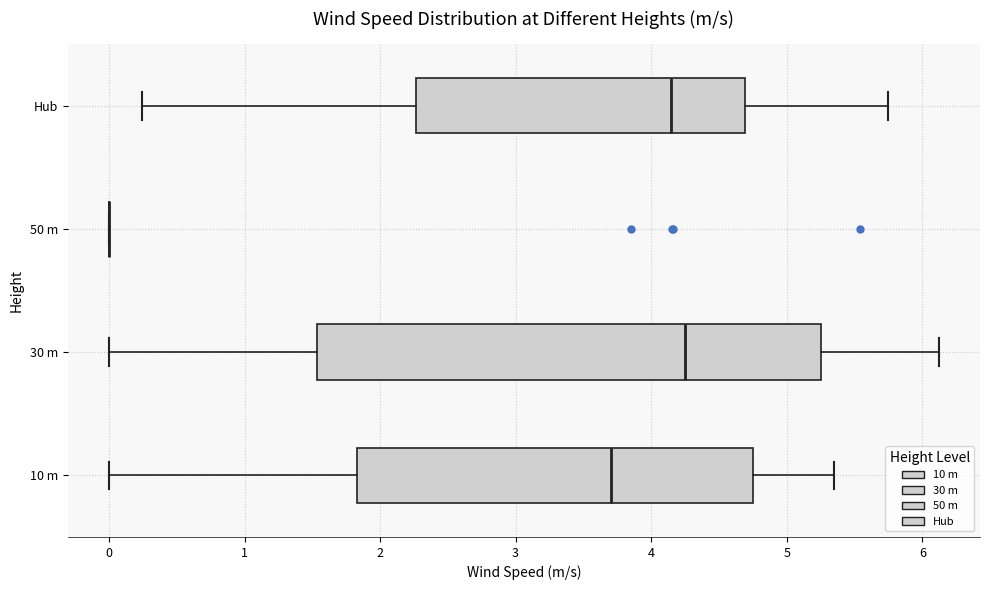

Where does the median line of the box for 30 m sit on the x-axis? The values are not printed on the chart, so give them approximately, as read against the axis.

4.3